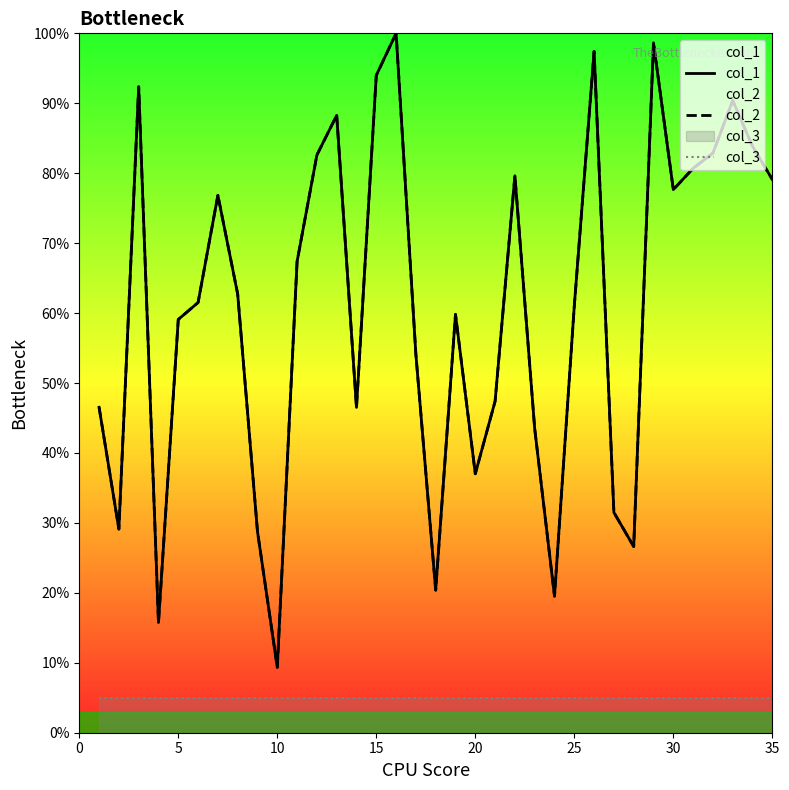

Which series has the widest spread of values?

col_1